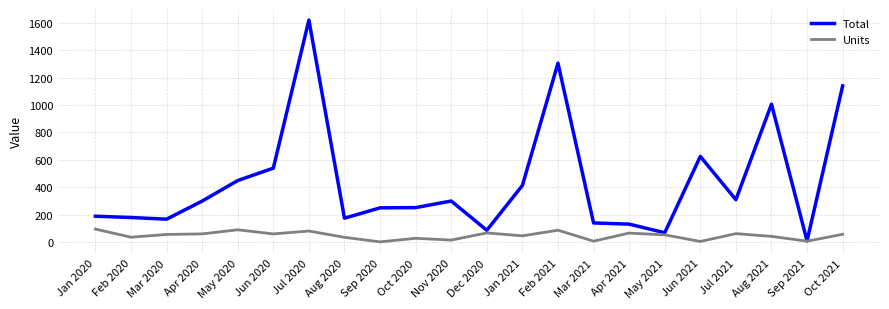

At which category does Units reach its first local valley?

Feb 2020